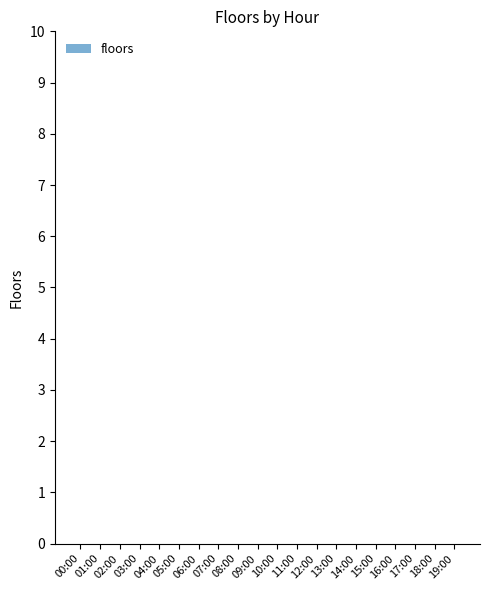

How many bars are there in total?

20